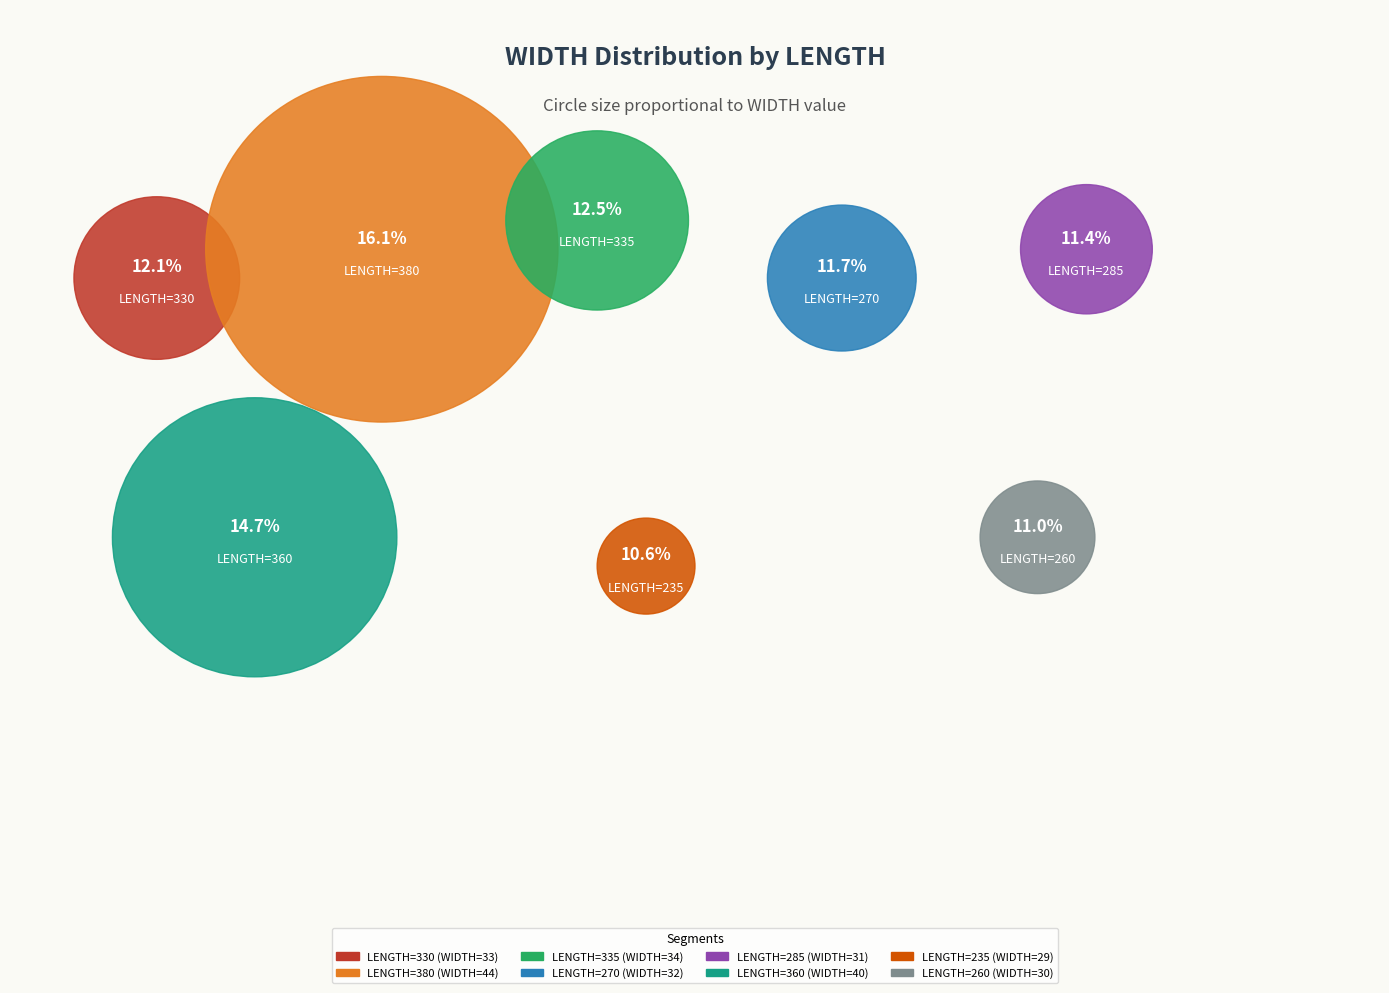

Which slice is the largest?

380